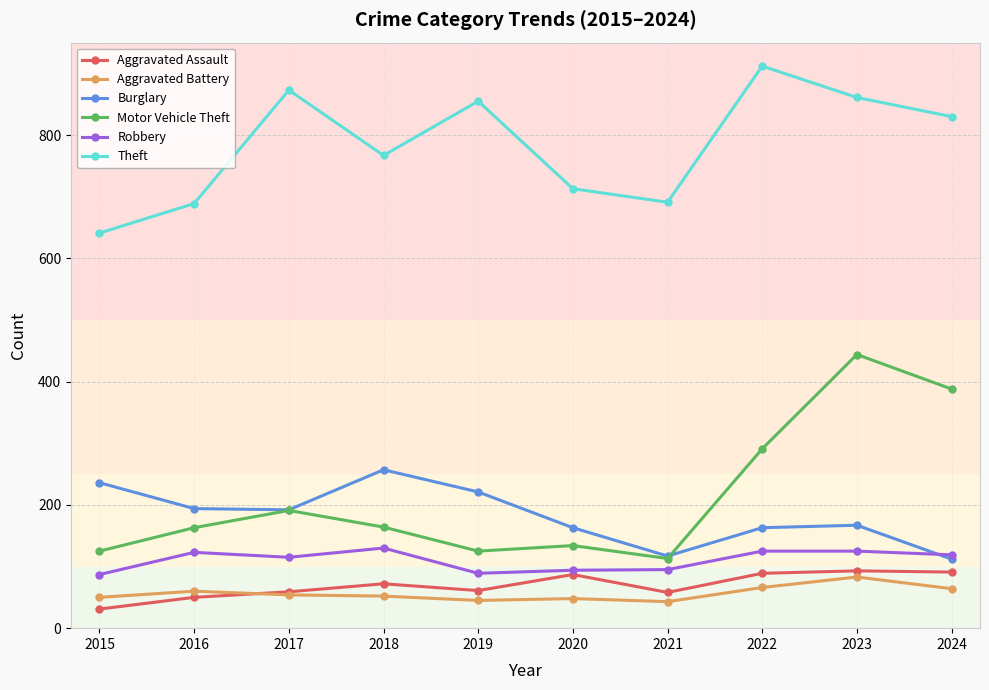

Is it true that Theft equals 350 at 2015?

False